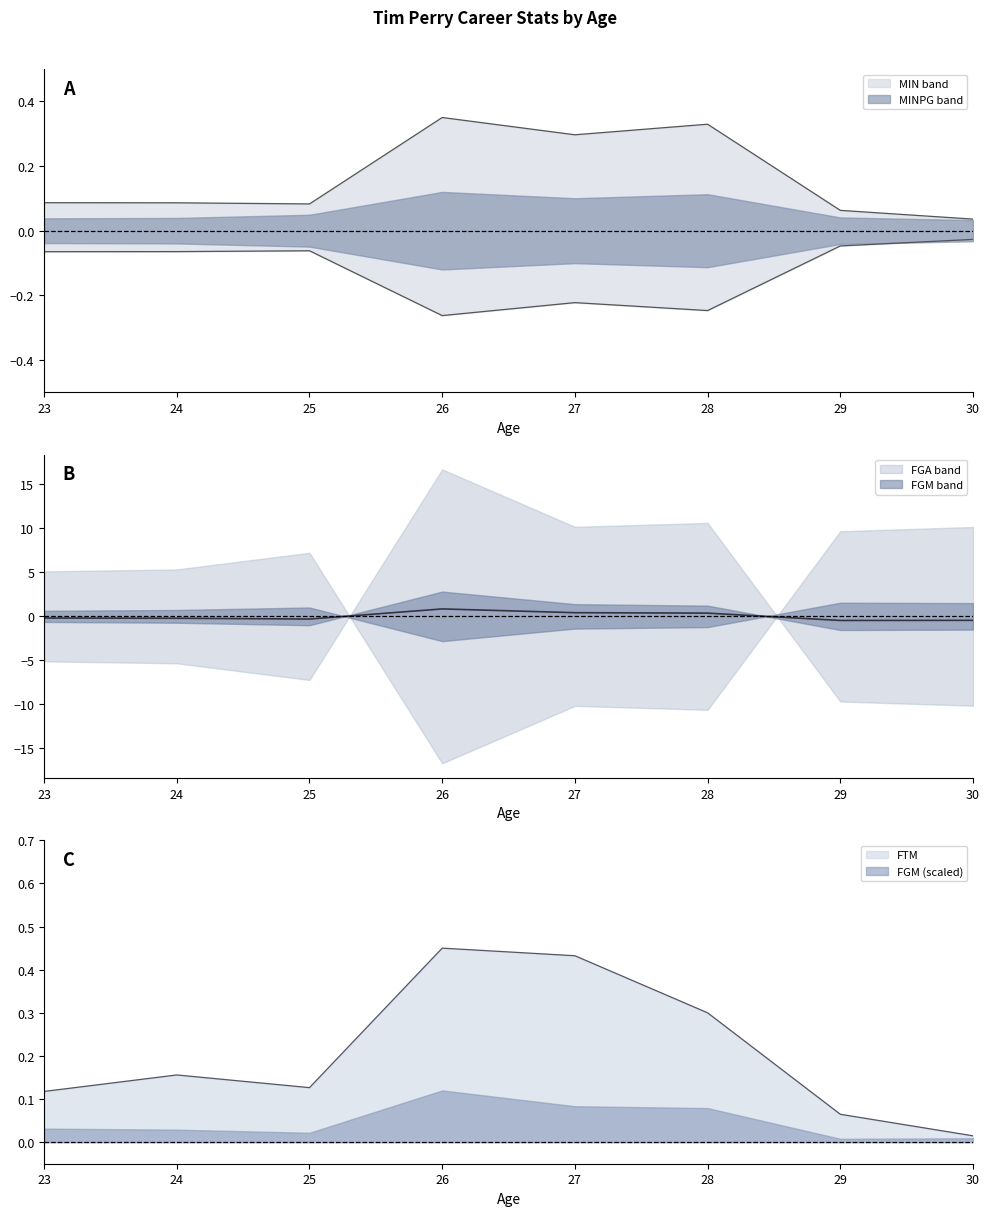

Between 25 and 27, which is larger?

27